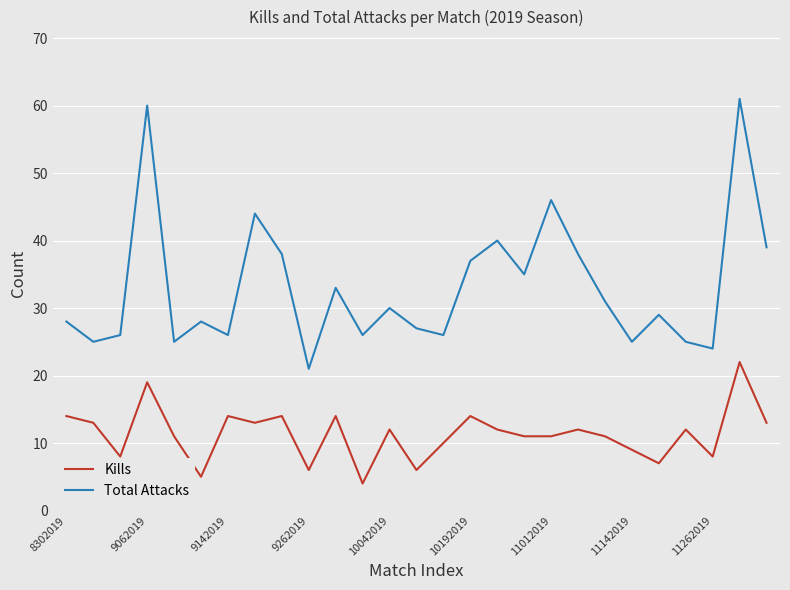

True or false: Kills and Total Attacks intersect in this chart.

False